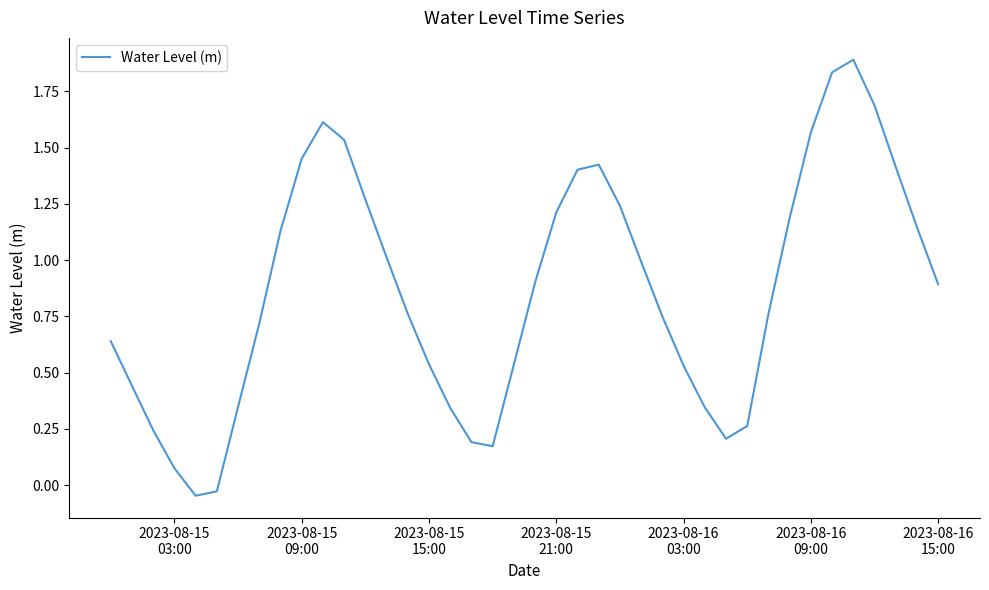

What is the maximum value shown in the chart?

1.9